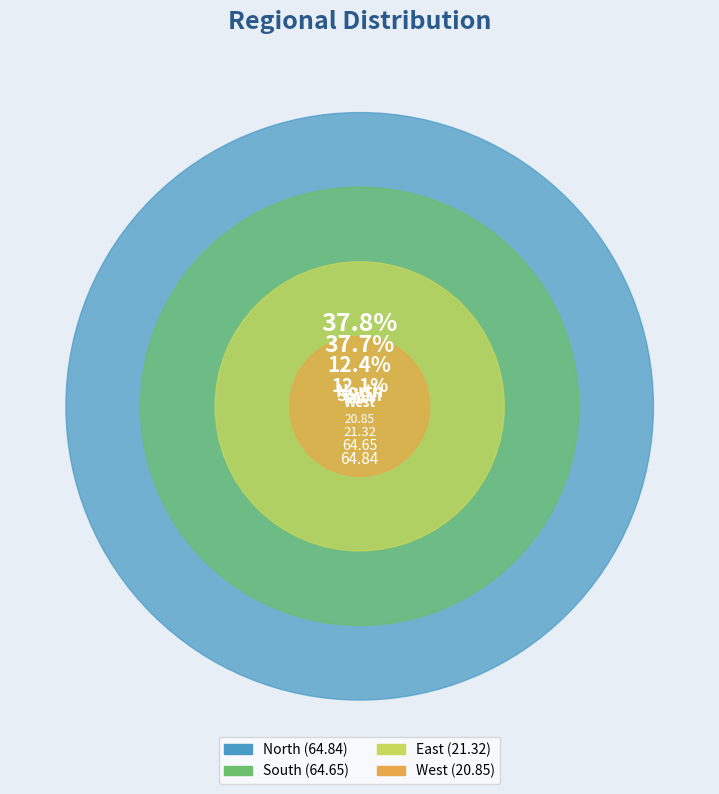

Which has a higher value, West: or North:?

North: